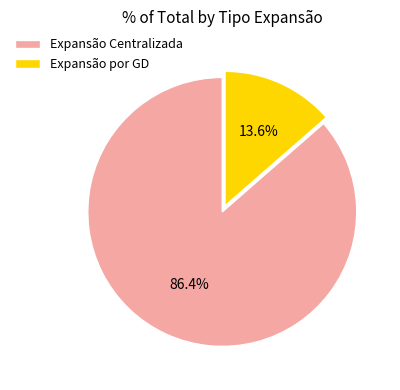

How much of the chart is everything except Expansão por GD?

86.4%